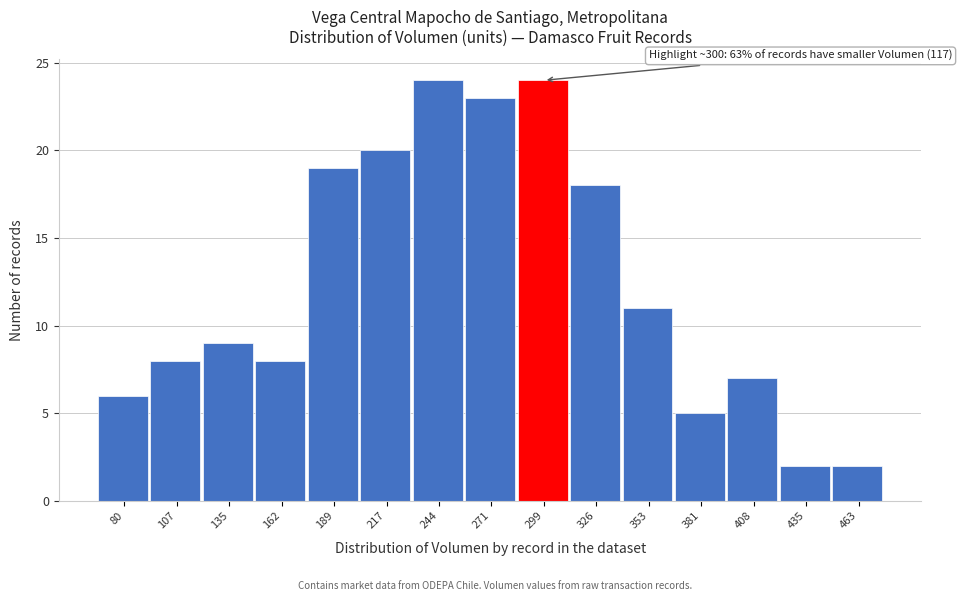

Reading right to left, what are all the values shown in this chart?

463=2	435=2	408=7	381=5	353=11	326=18	299=24	271=23	244=24	217=20	189=19	162=8	135=9	107=8	80=6